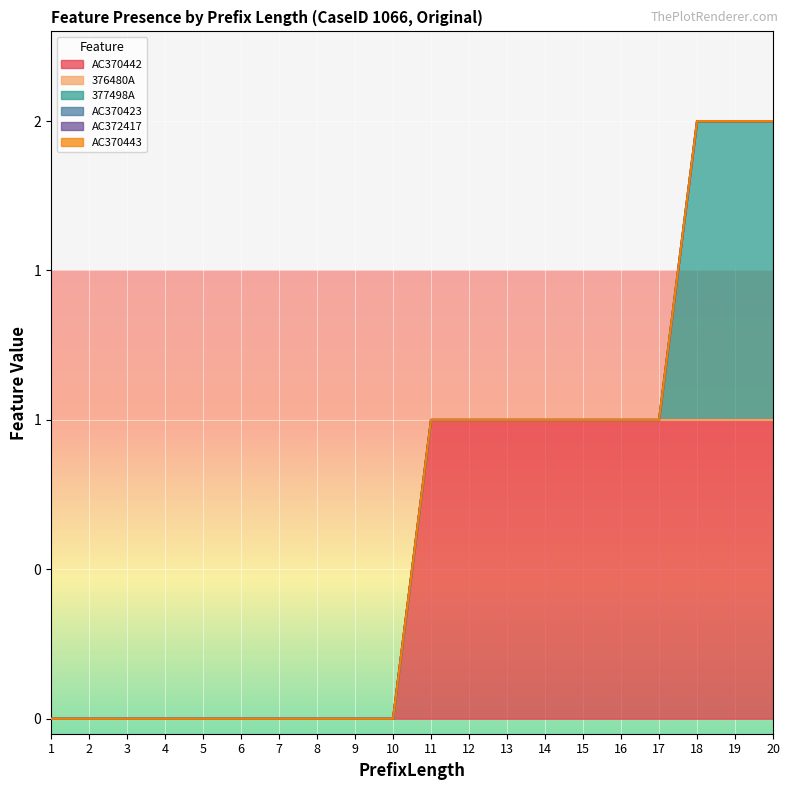

How many lines are shown in the chart?

6